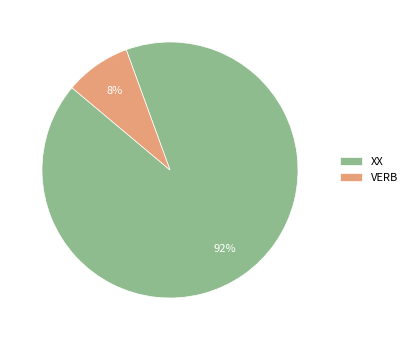

To the nearest percent, what is the average slice percentage?

50%